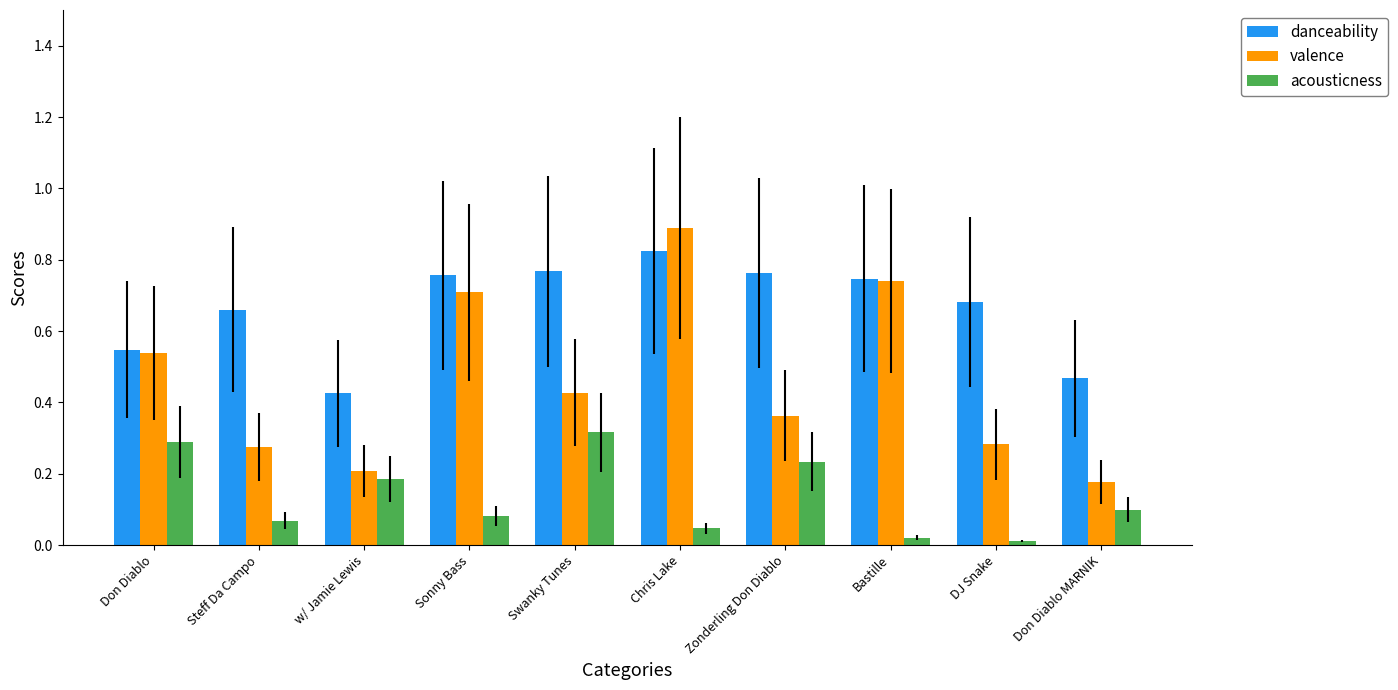

How many bars are there in total?

30